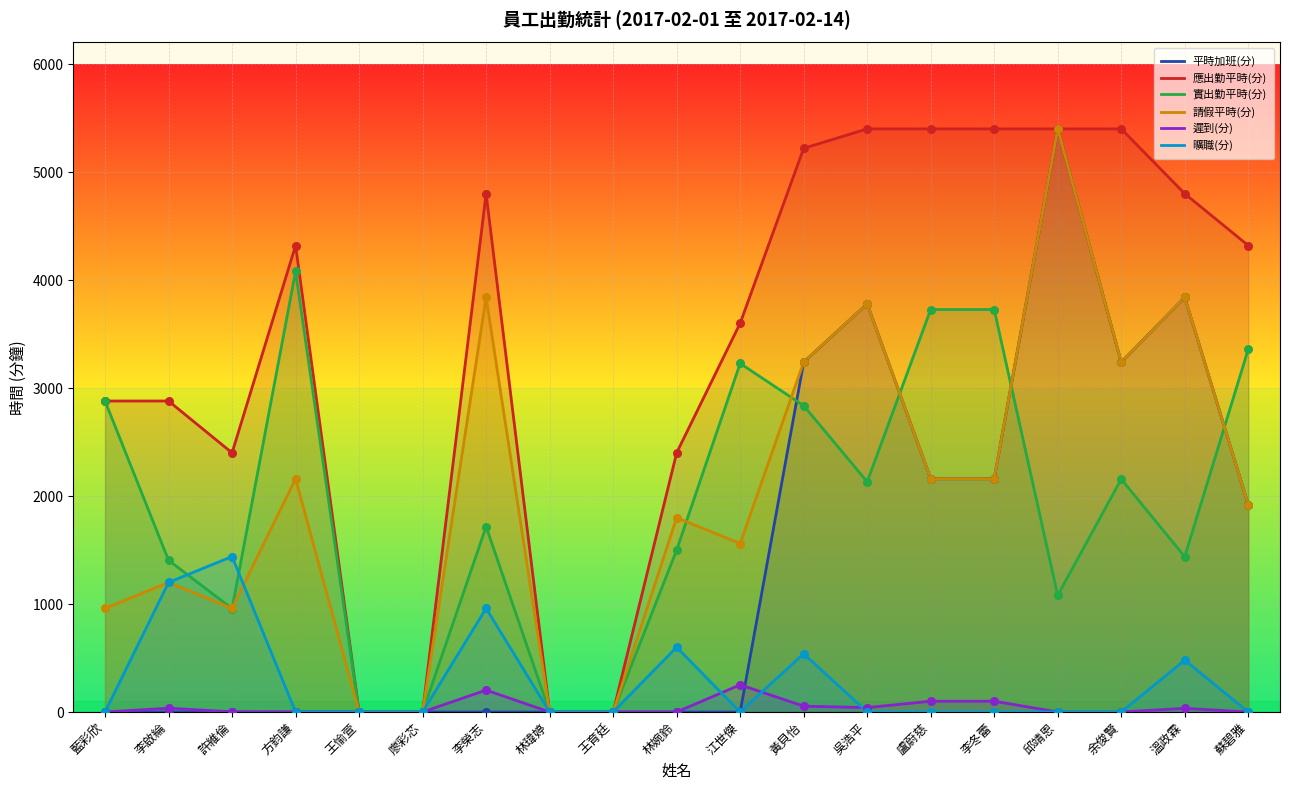

What are all the series names shown in the legend?

平時加班(分), 應出勤平時(分), 實出勤平時(分), 請假平時(分), 遲到(分), 曠職(分)